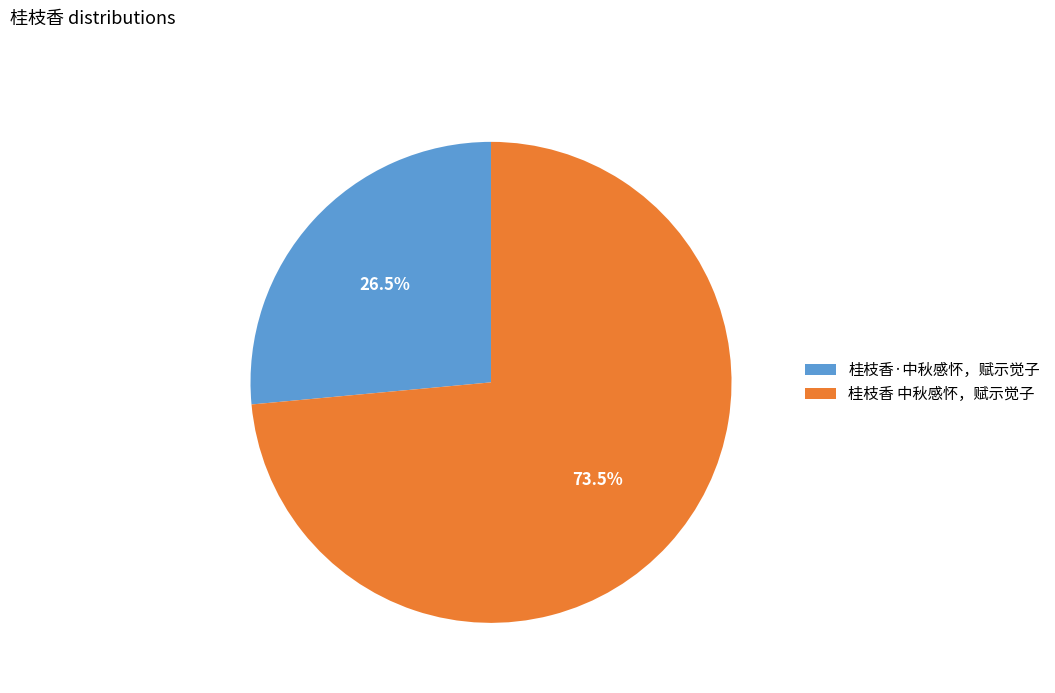

Is there any slice that represents more than half of the pie?

Yes